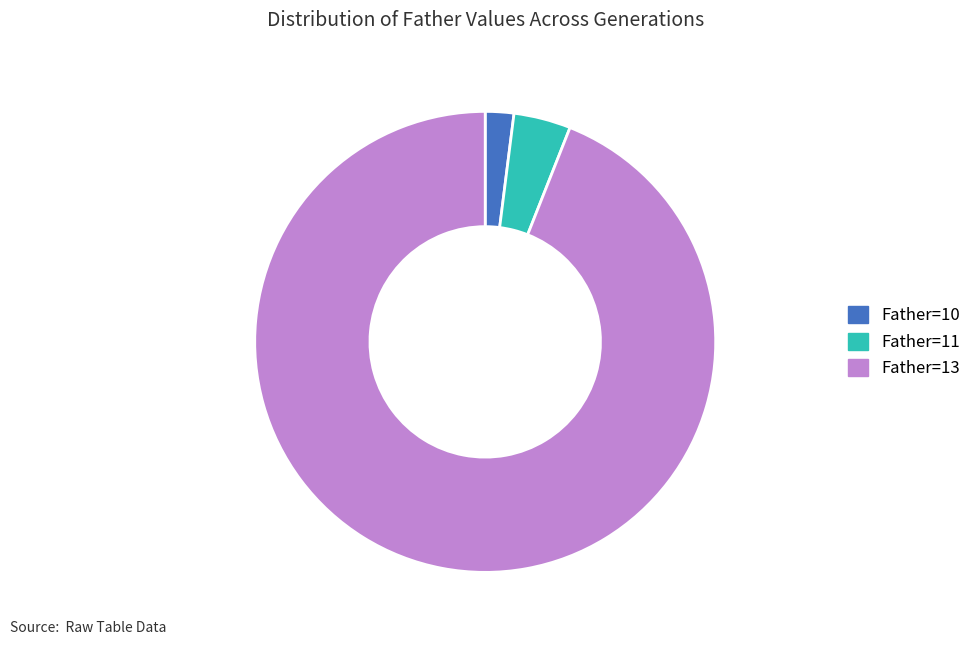

Do Father=13 and Father=10 together represent more than half of the pie?

Yes